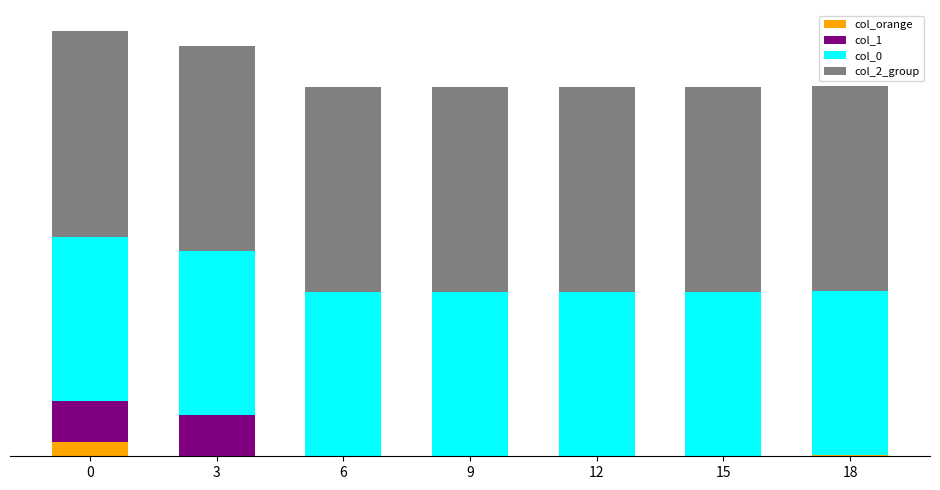

Which series has the largest range (max minus min)?

col_1